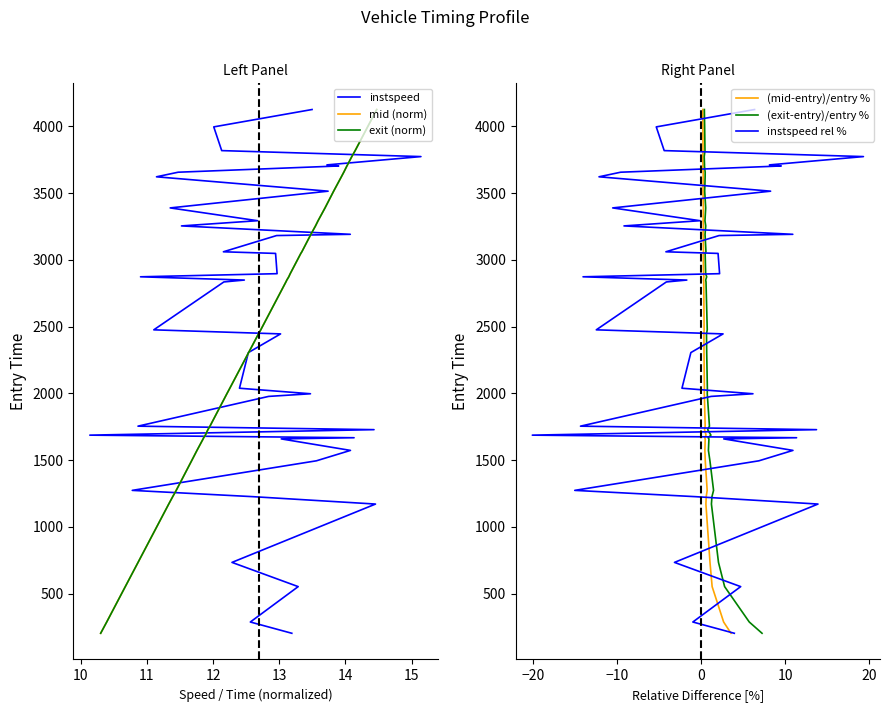

Does the chart have visible grid lines?

No